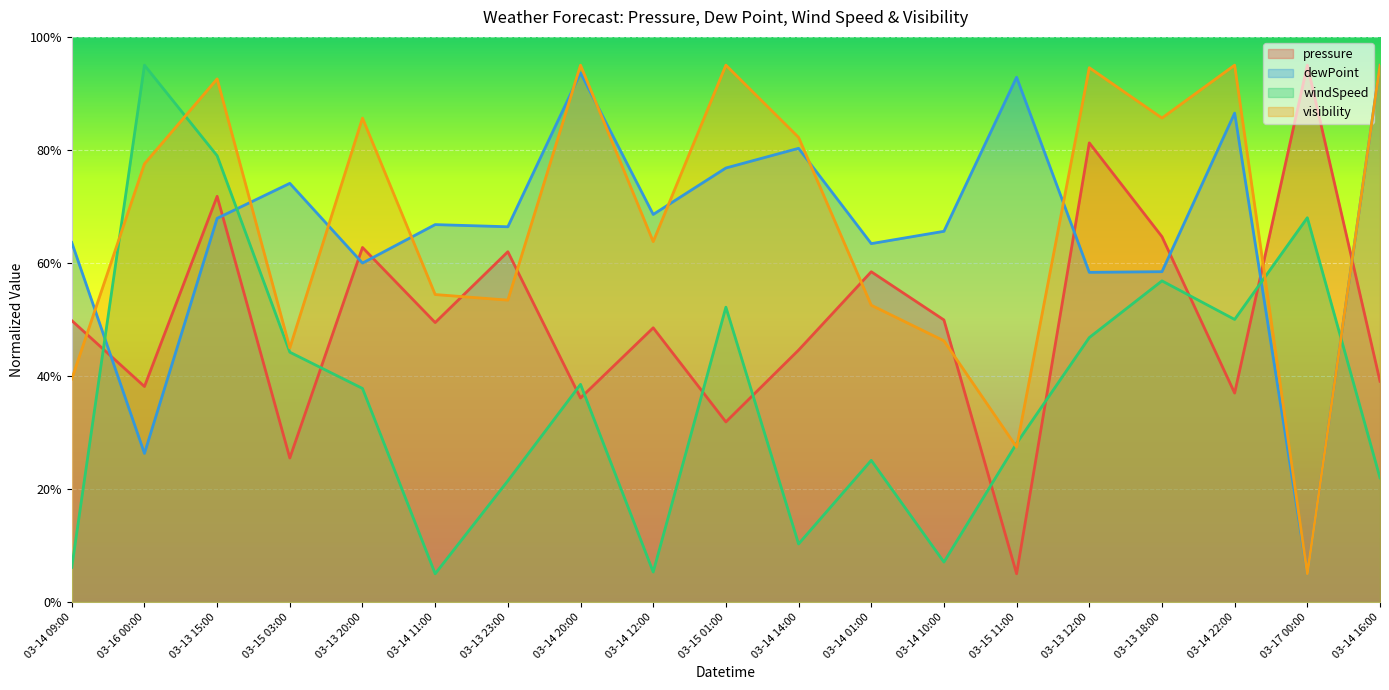

What is the average value of the pressure series?

50.0